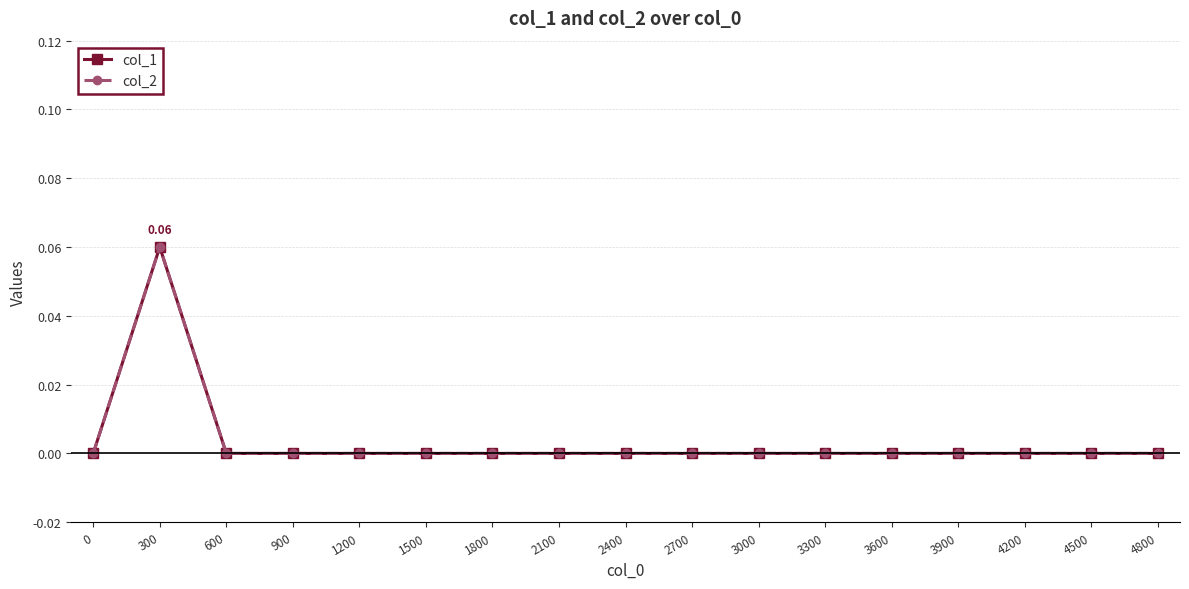

Reading left to right, transcribe all the data shown in this chart.

col_1: 0.0	0.1	0.0	0.0	0.0	0.0	0.0	0.0	0.0	0.0	0.0	0.0	0.0	0.0	0.0	0.0	0.0
col_2: 0.0	0.1	0.0	0.0	0.0	0.0	0.0	0.0	0.0	0.0	0.0	0.0	0.0	0.0	0.0	0.0	0.0